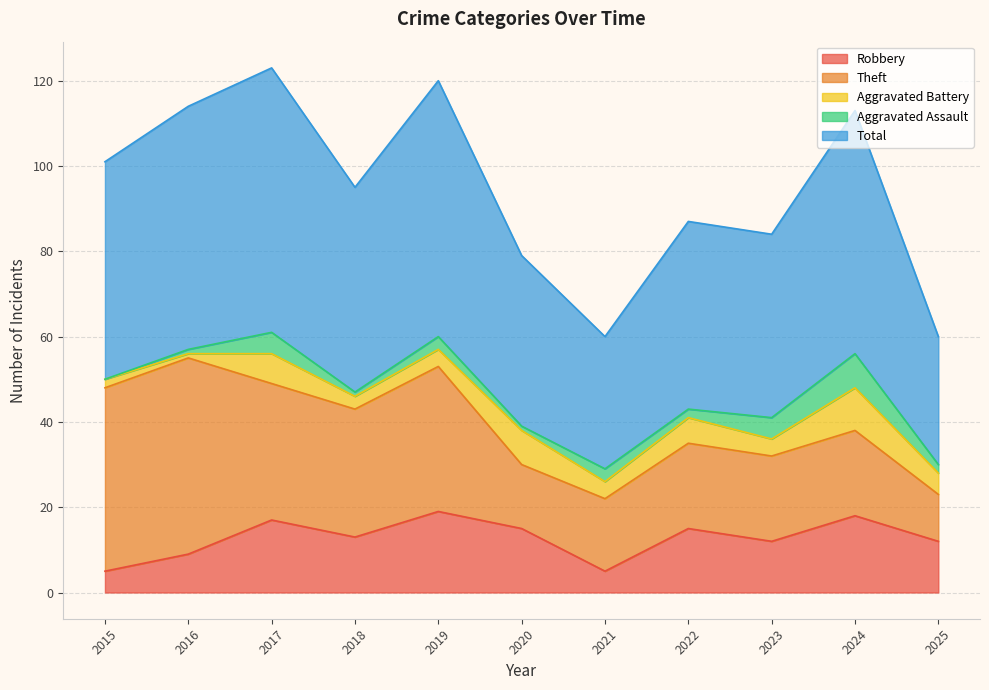

Reading right to left, extract all data points from this chart.

Robbery: 12	18	12	15	5	15	19	13	17	9	5
Theft: 11	20	20	20	17	15	34	30	32	46	43
Aggravated Battery: 5	10	4	6	4	8	4	3	7	1	2
Aggravated Assault: 2	8	5	2	3	1	3	1	5	1	0
Total: 30	57	43	44	31	40	60	48	62	57	51